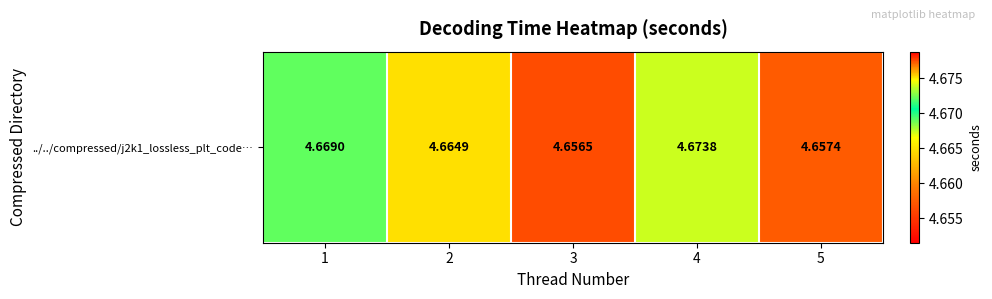

Reading left to right, what are all the values shown in this chart?

1=4.7	2=4.7	3=4.7	4=4.7	5=4.7